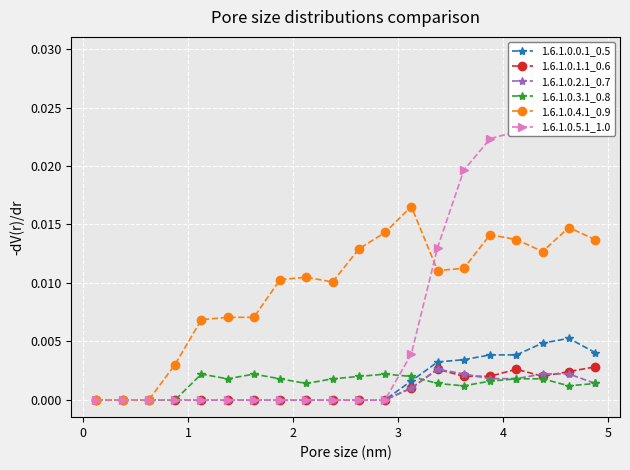

True or false: 1.6.1.0.2.1_0.7 and 1.6.1.0.4.1_0.9 cross at least once.

False